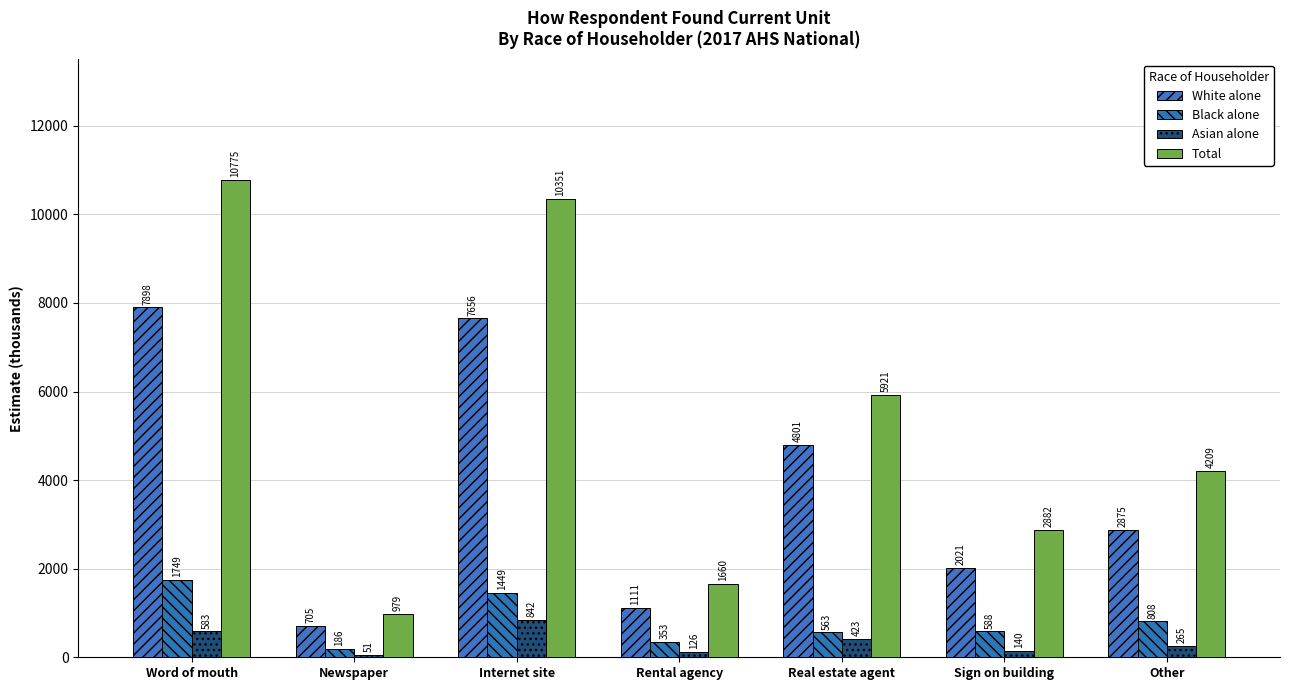

What position from the left is Real estate agent?

5